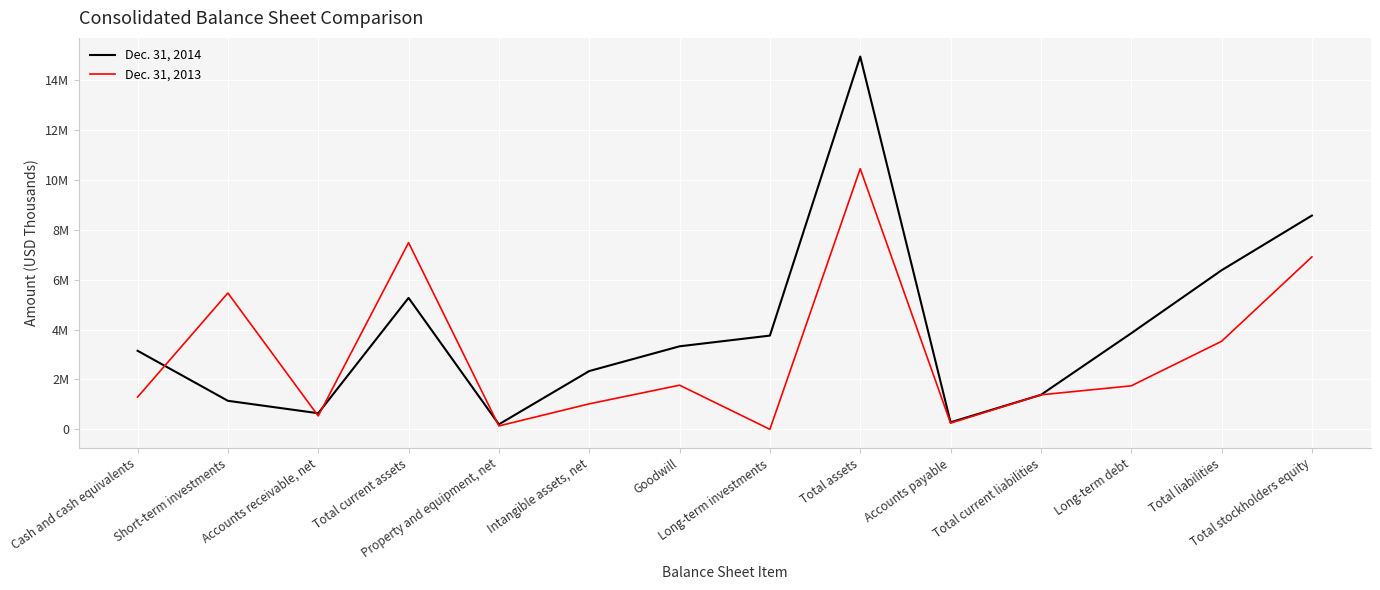

Which series has the largest range (max minus min)?

Dec. 31, 2014